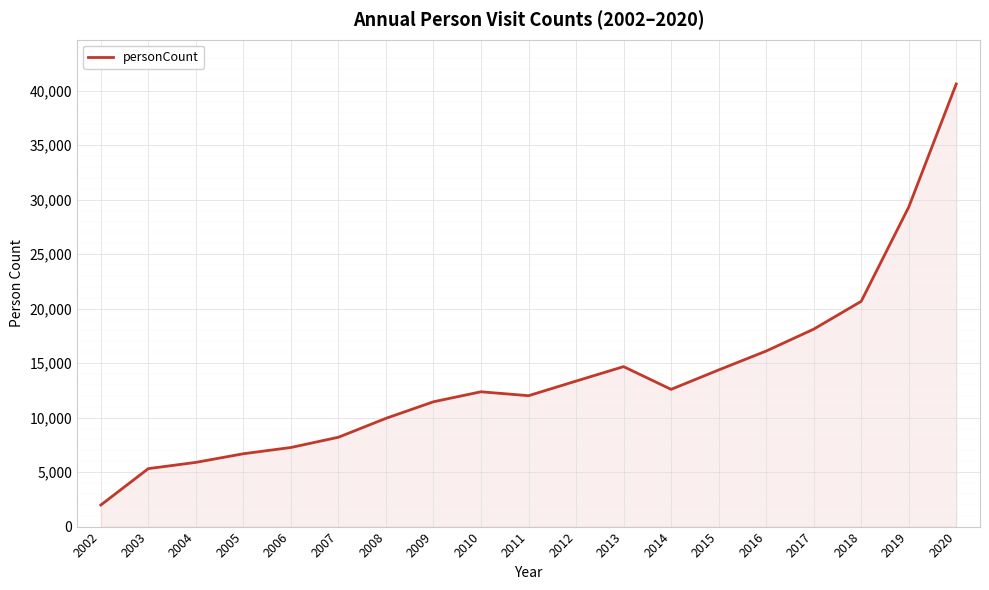

Is it true that the value at 2005 is 6687?

True